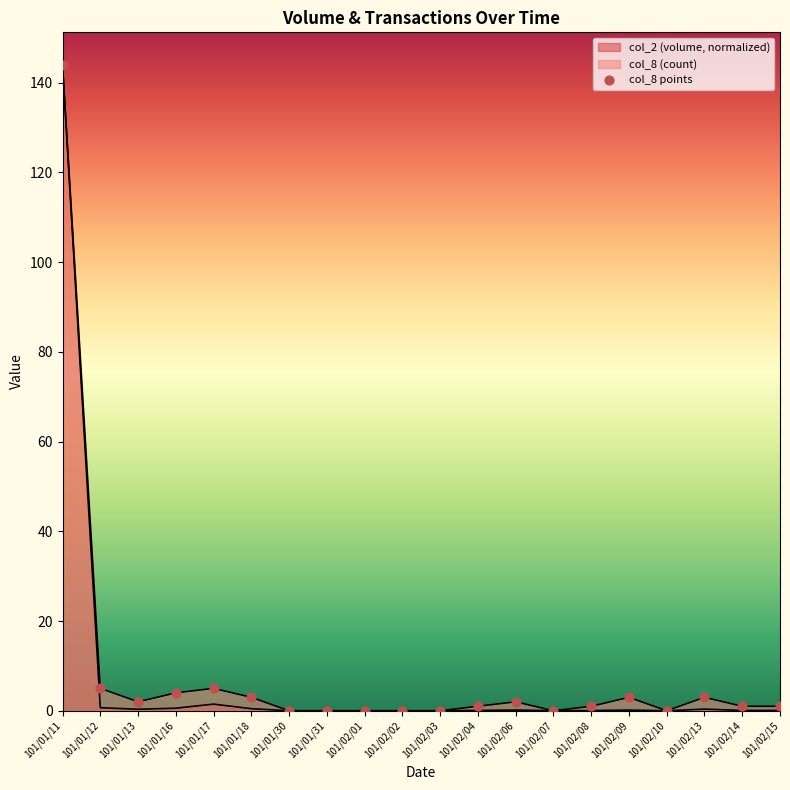

What is the change in value from 101/02/01 to 101/02/15?

+1